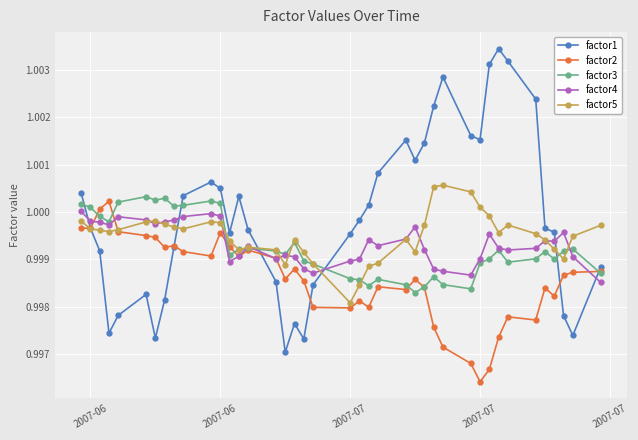

True or false: factor3 has more than 1 points higher than both neighbors.

True